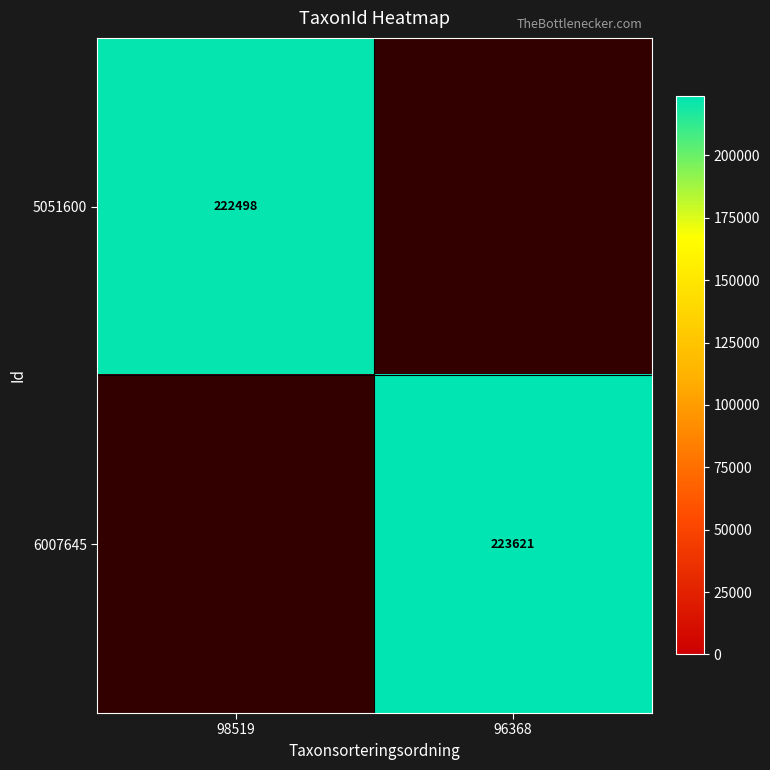

At how many categories does at least one series exceed 223393?

1